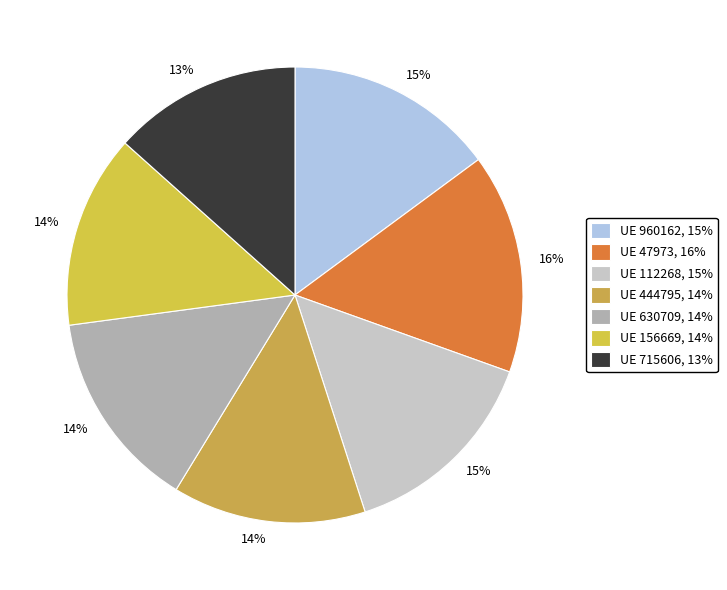

Is there a majority slice in this chart?

No